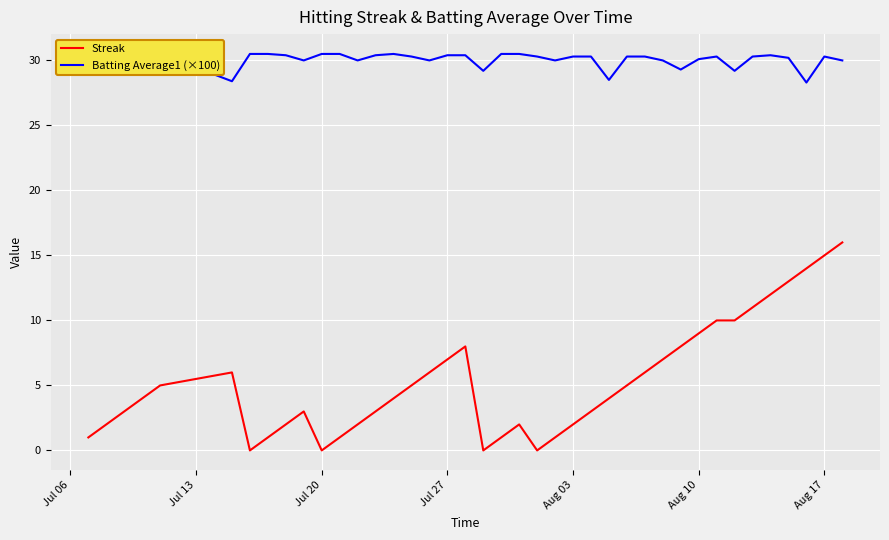

The value of Streak at Aug 10 is 3.5. True or false?

False